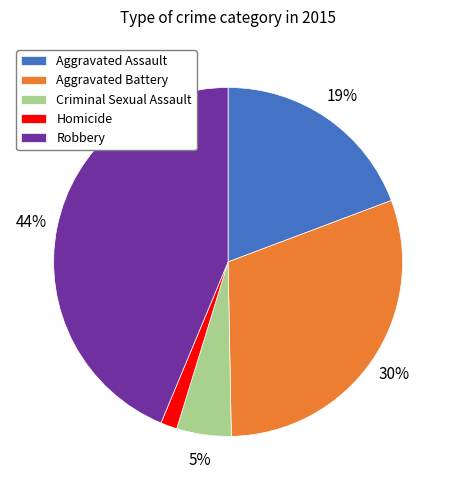

To the nearest percent, what is the combined percentage of Robbery and Criminal Sexual Assault?

49%